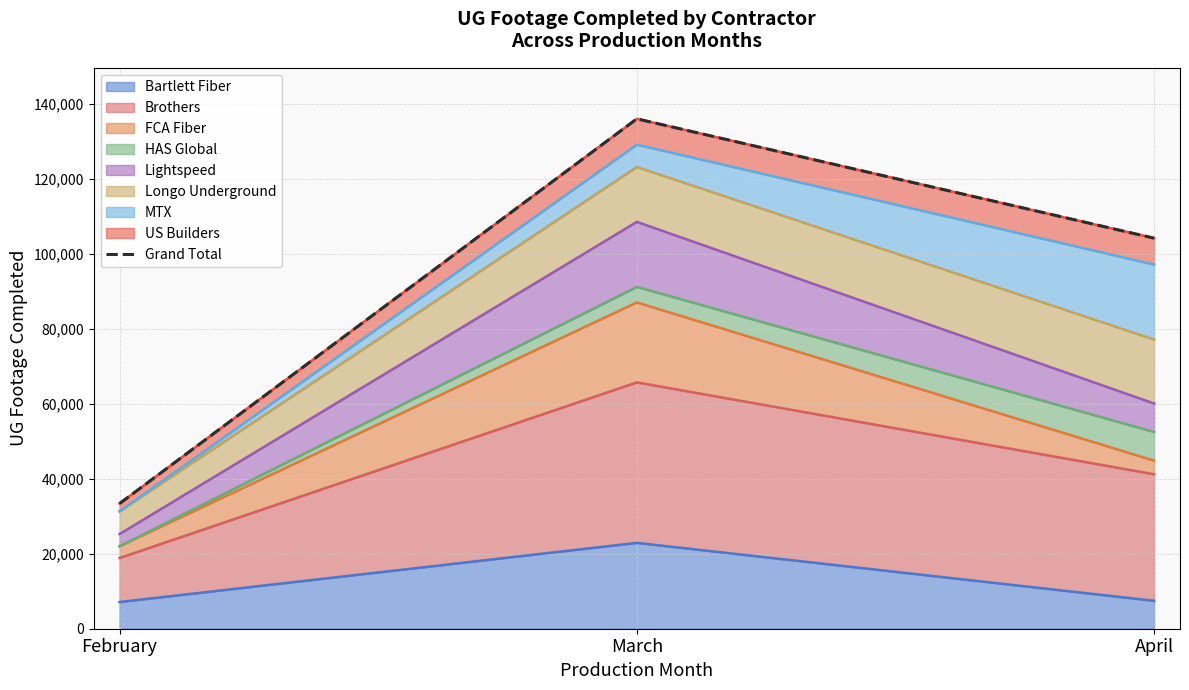

Reading left to right, extract all data points from this chart.

33368	135967	104142